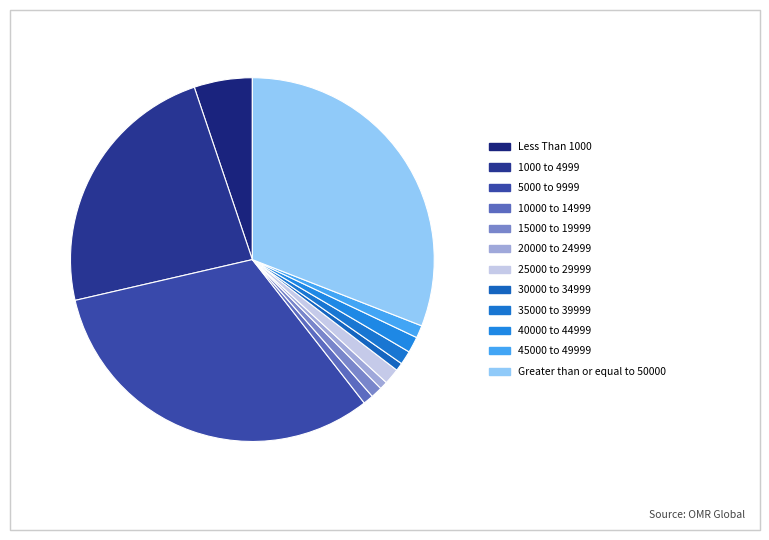

Between 25000 to 29999 and 30000 to 34999, which is larger?

25000 to 29999